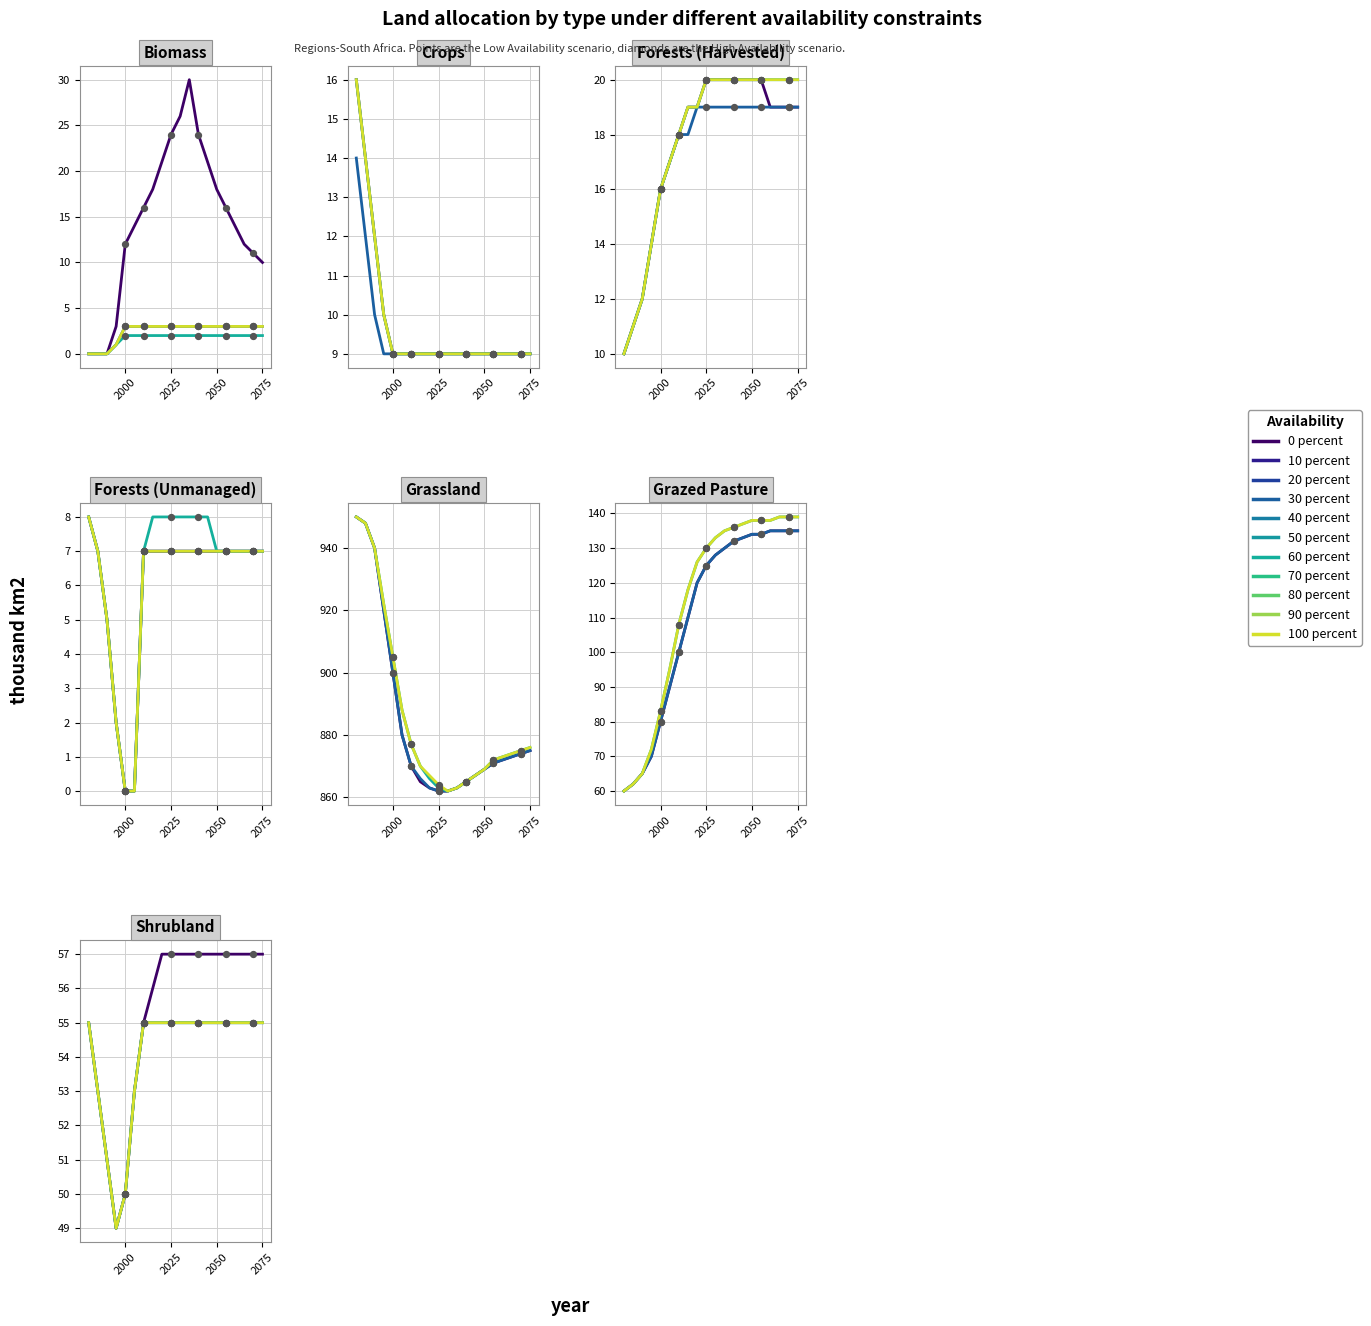

Is the value of 0 percent at 2075 greater than the value of 100 percent at 2025?

Yes